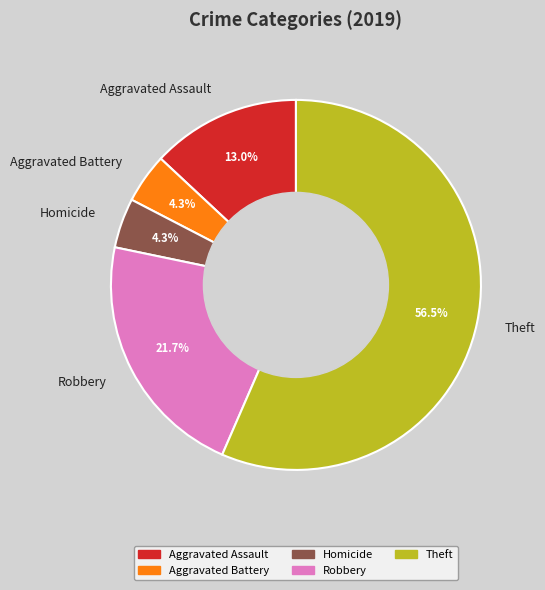

Does Robbery represent more than half of the total?

No